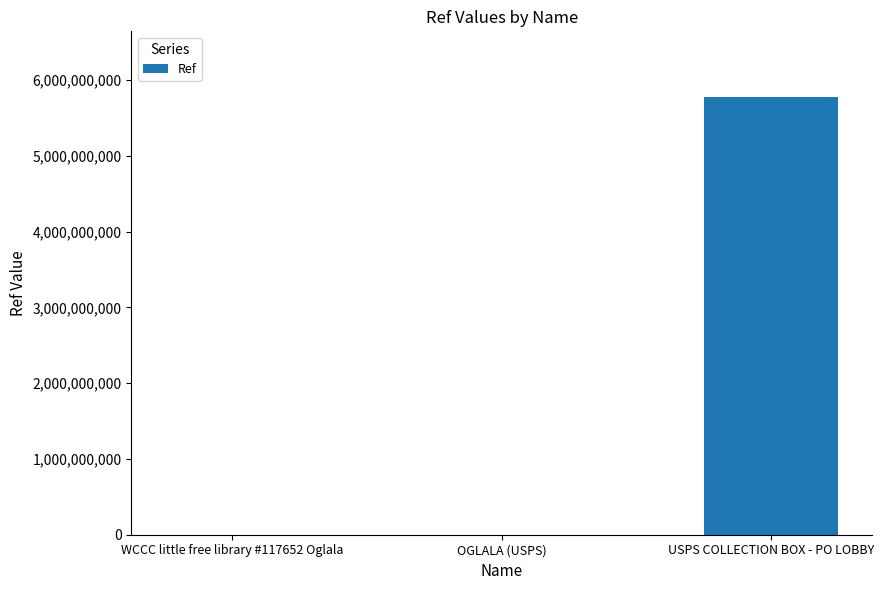

What is the greatest value displayed?

5776400002